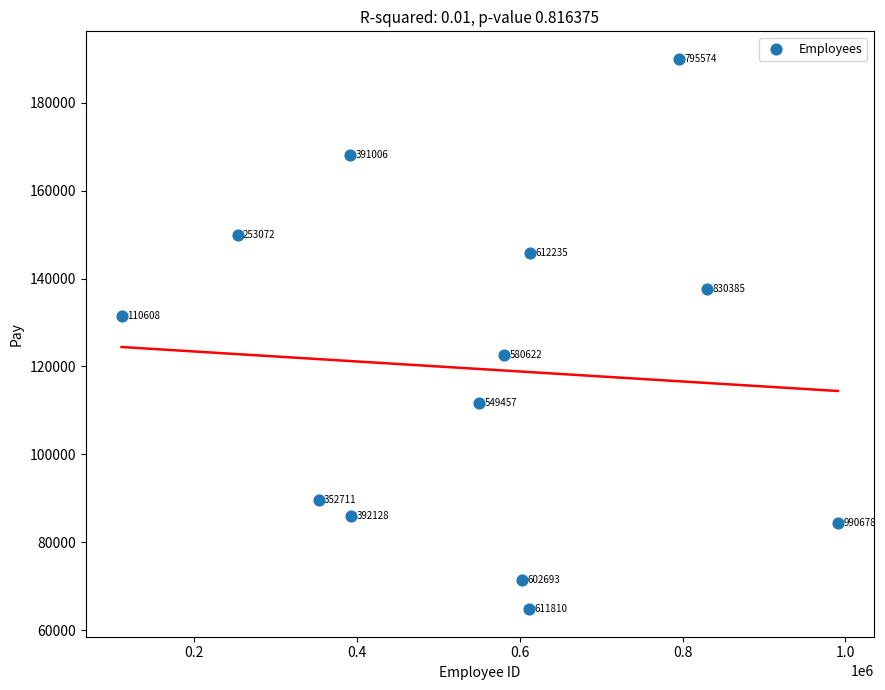

What Y value in the scatter plot is closest to 127390?

131505